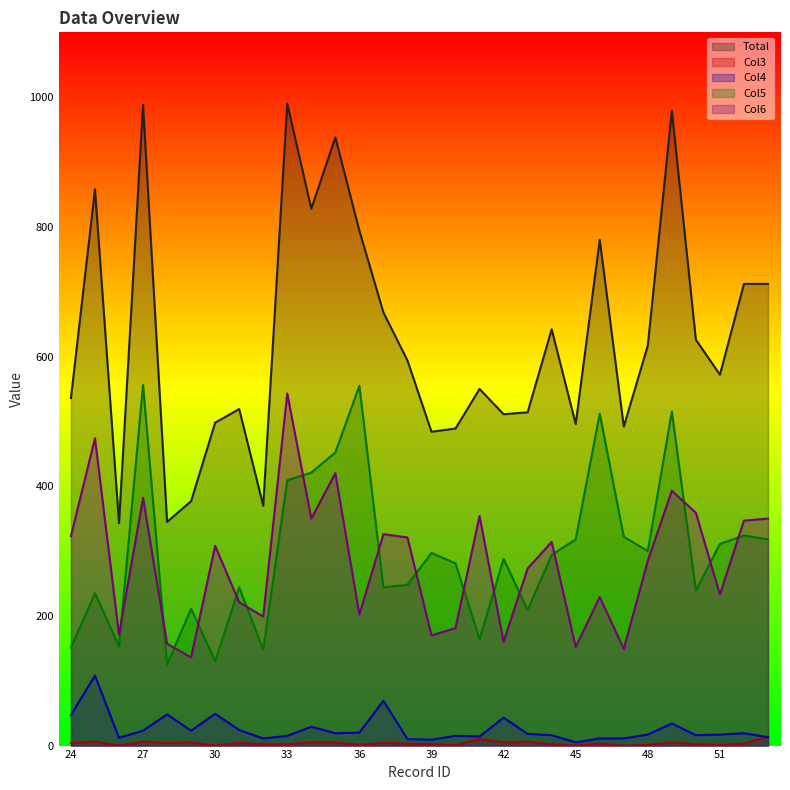

True or false: Col3 has more than 1 interior local peaks.

True